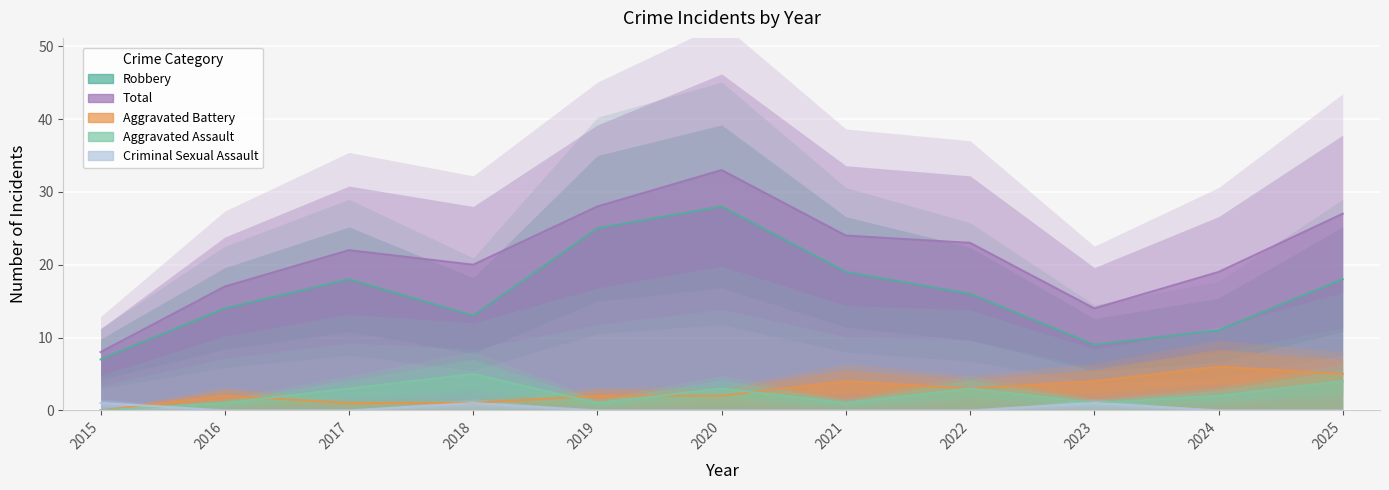

Is the value of Aggravated Battery at 2024 greater than the value of Robbery at 2020?

No